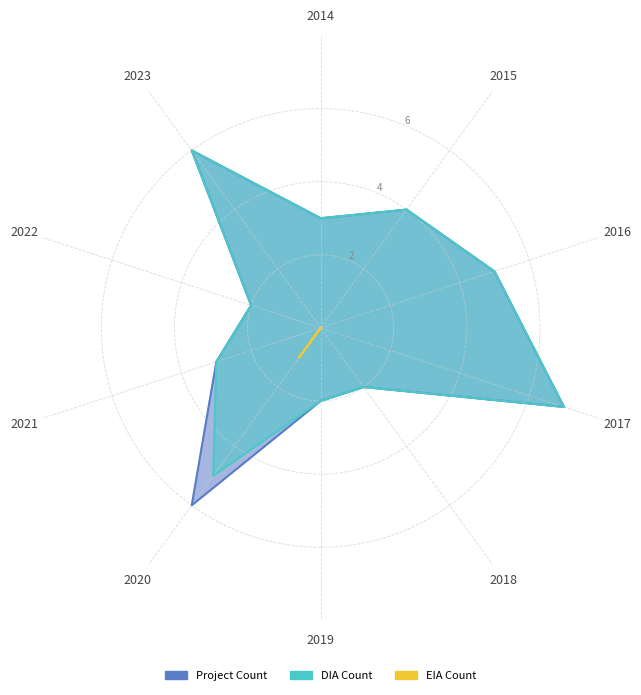

True or false: DIA Count and Project Count cross at least once.

False